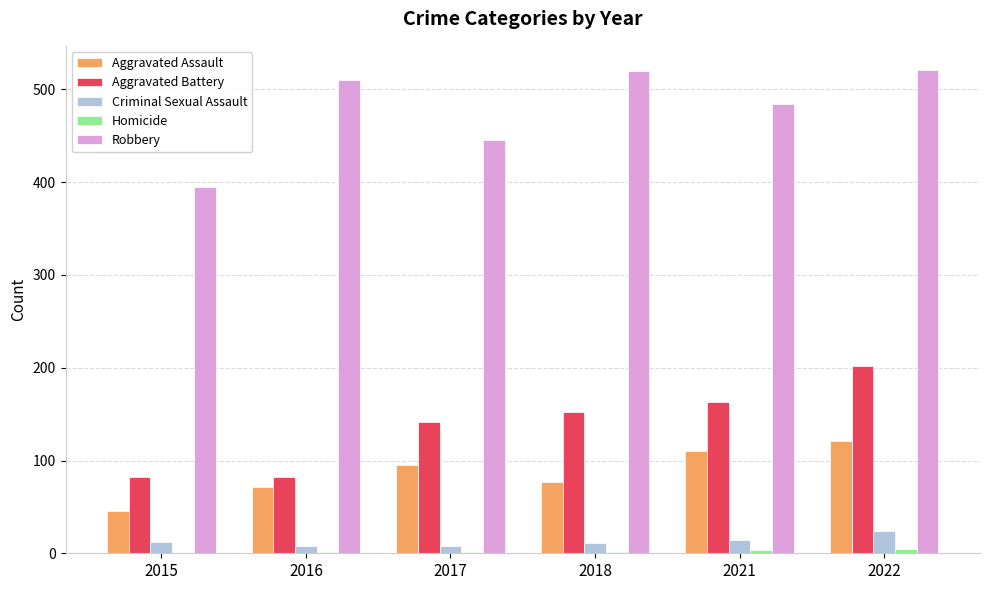

What is the sum of all Robbery values?

2876